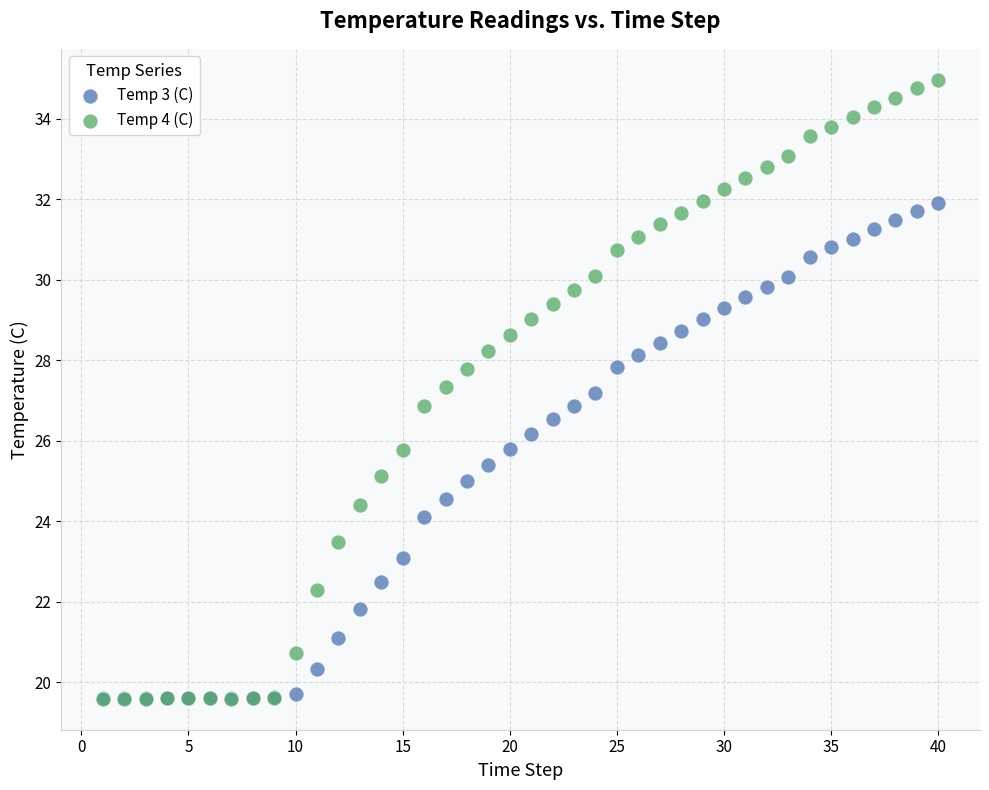

What are all the series names shown in the legend?

Temp 3 (C), Temp 4 (C)